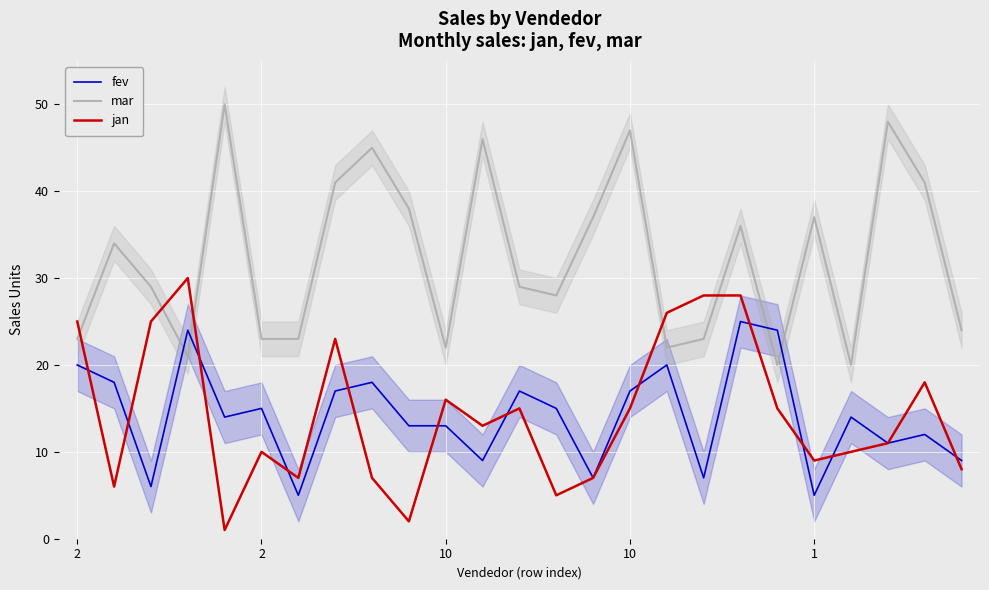

What is the minimum value for fev?

5